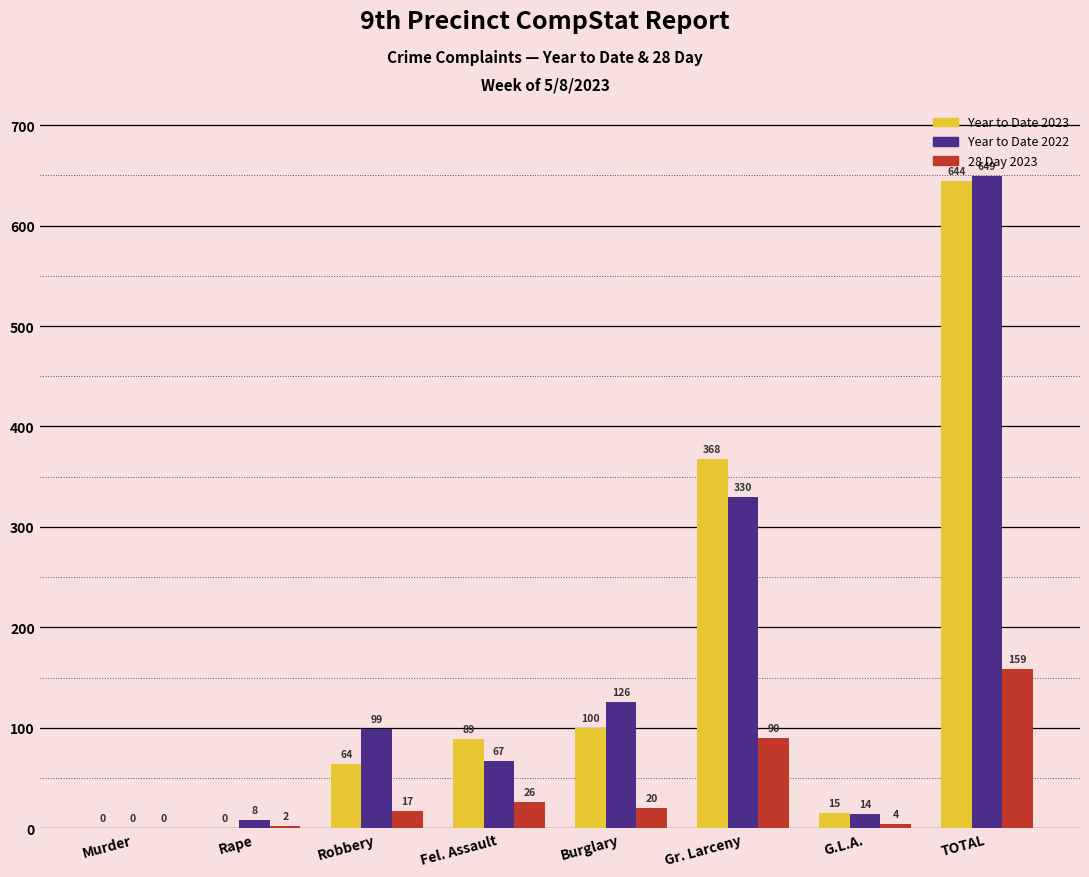

What is the sum of the Year to Date 2023 values at TOTAL and Robbery?

708